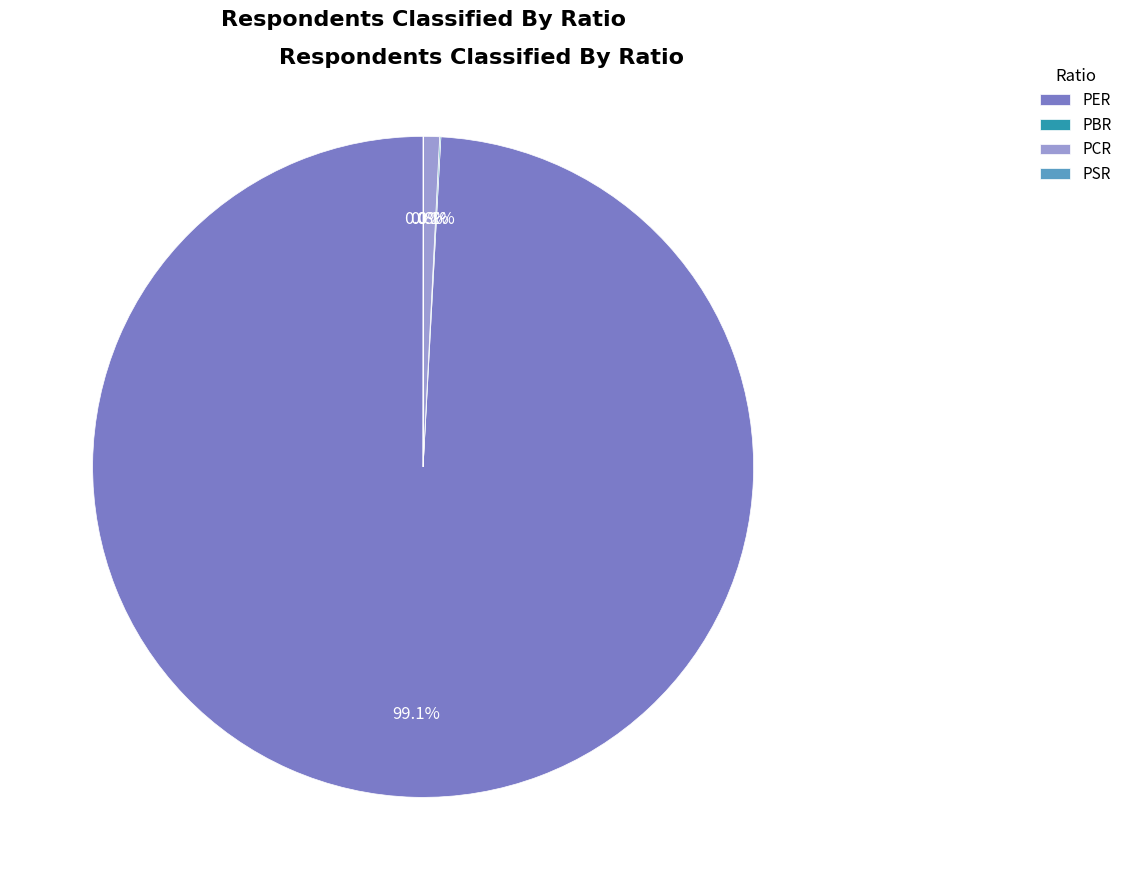

What percentage is NOT represented by PER?

0.9%